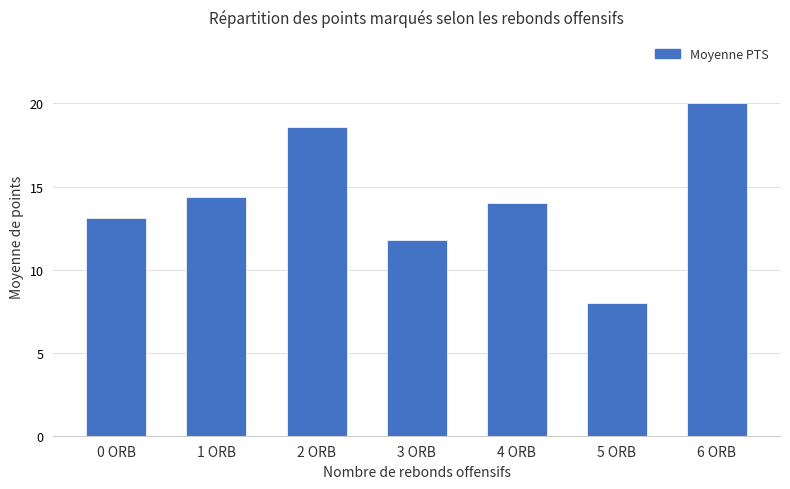

The value at 5 ORB is 11.3. True or false?

False